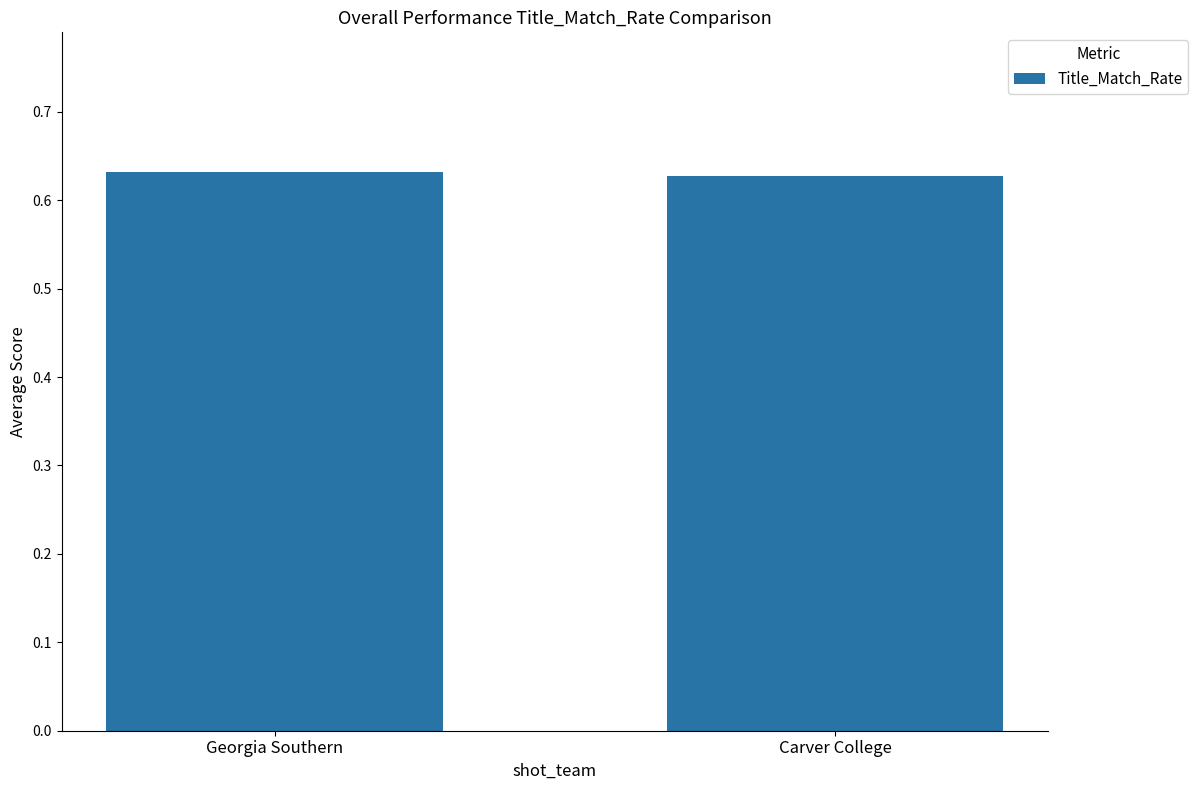

What is the sum of the values at Georgia Southern and Carver College?

1.3